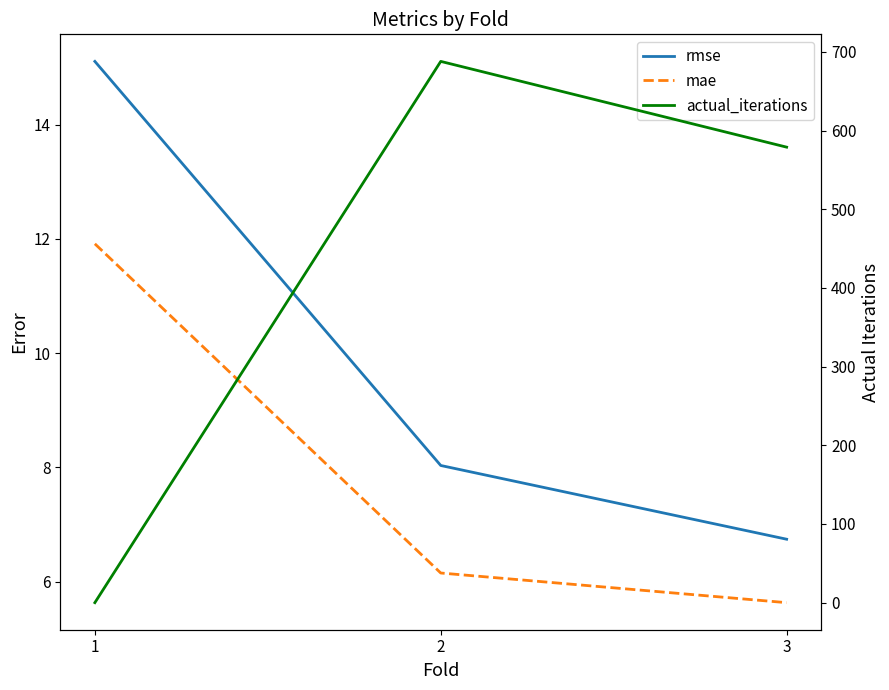

List the series in order of their peak value, lowest first.

mae, rmse, actual_iterations